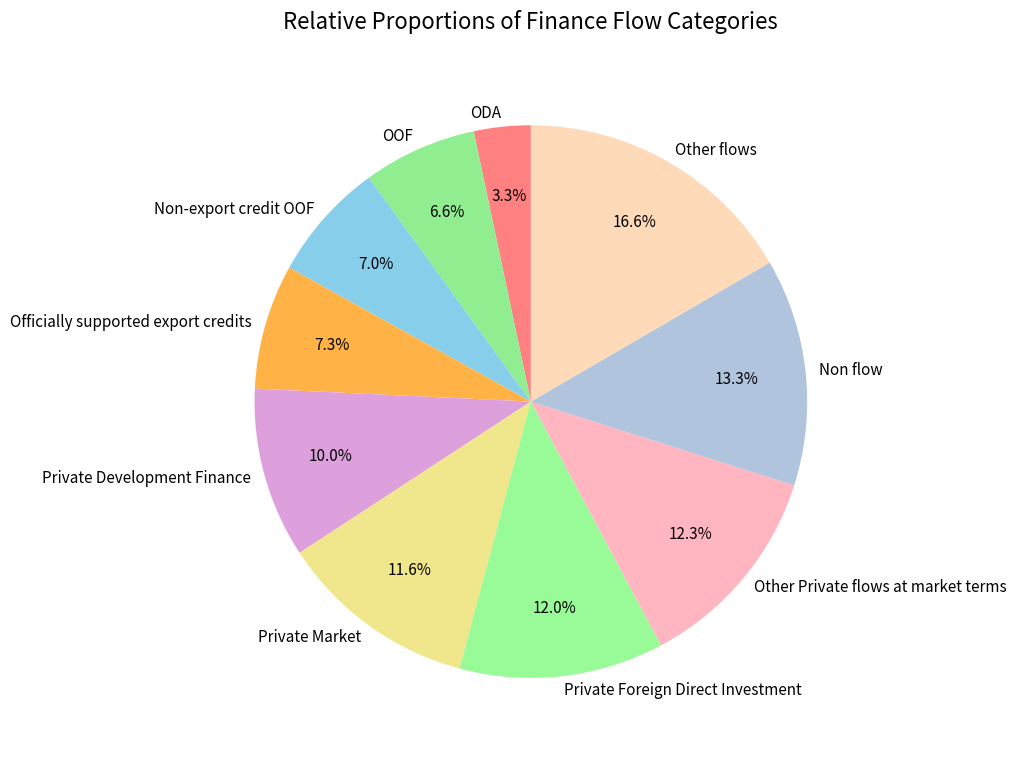

Which slice is the smallest?

ODA